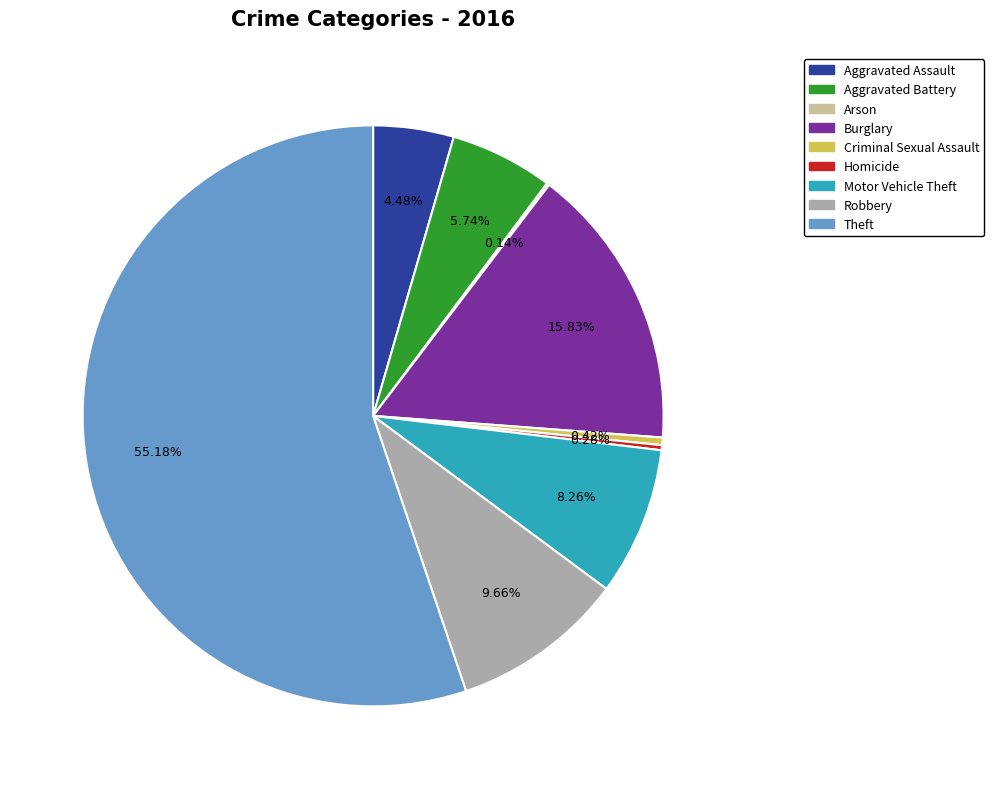

Is Theft the majority of the pie?

Yes